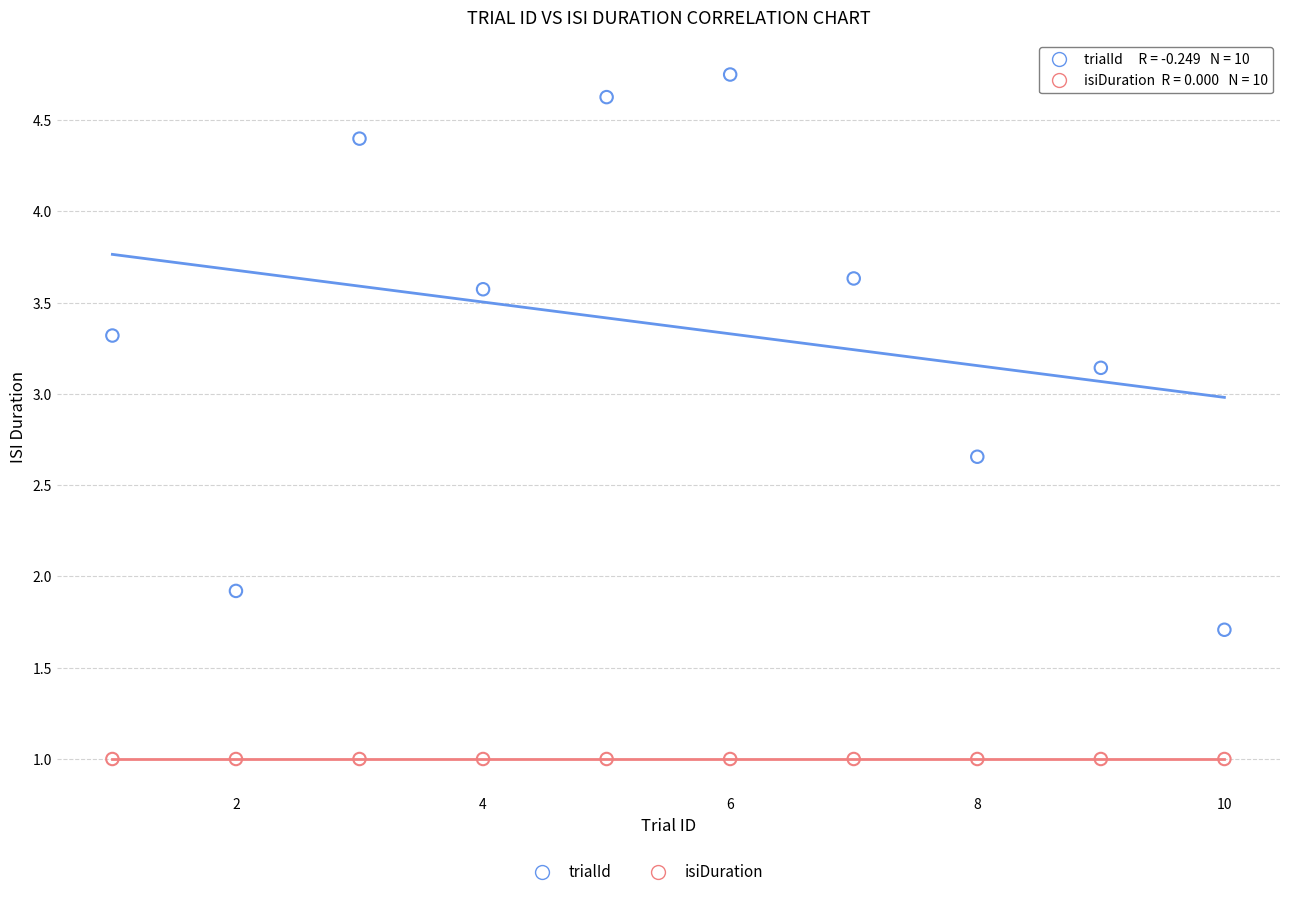

Which series reaches the maximum Y coordinate?

trialId